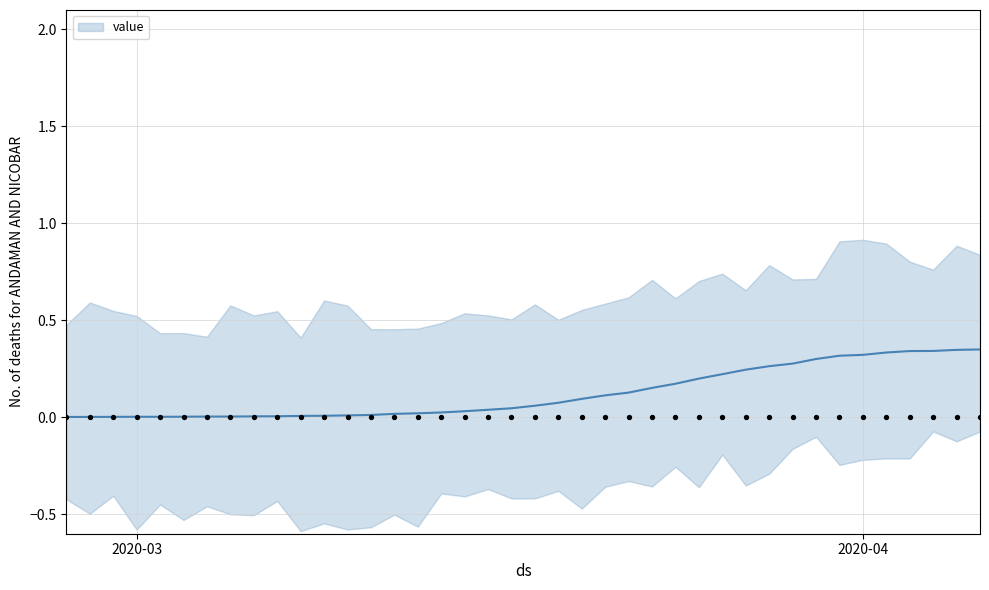

Which has a higher value, 2020-03-13 or 2020-03-17?

2020-03-17